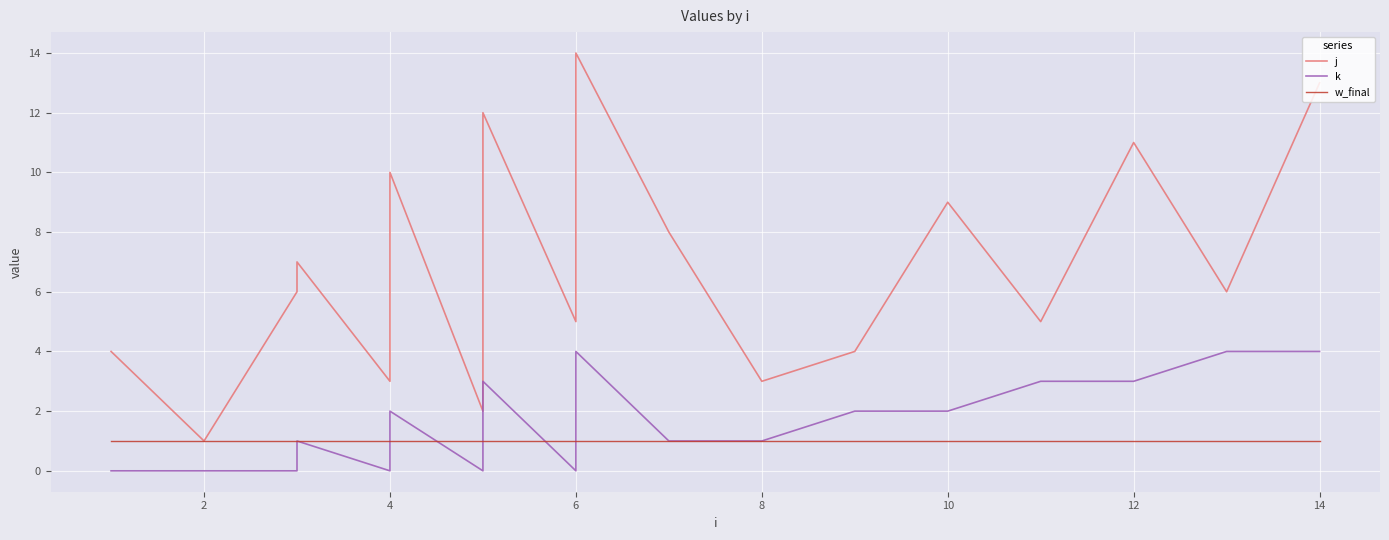

What is the difference between the second highest and second lowest values in the j series?

11